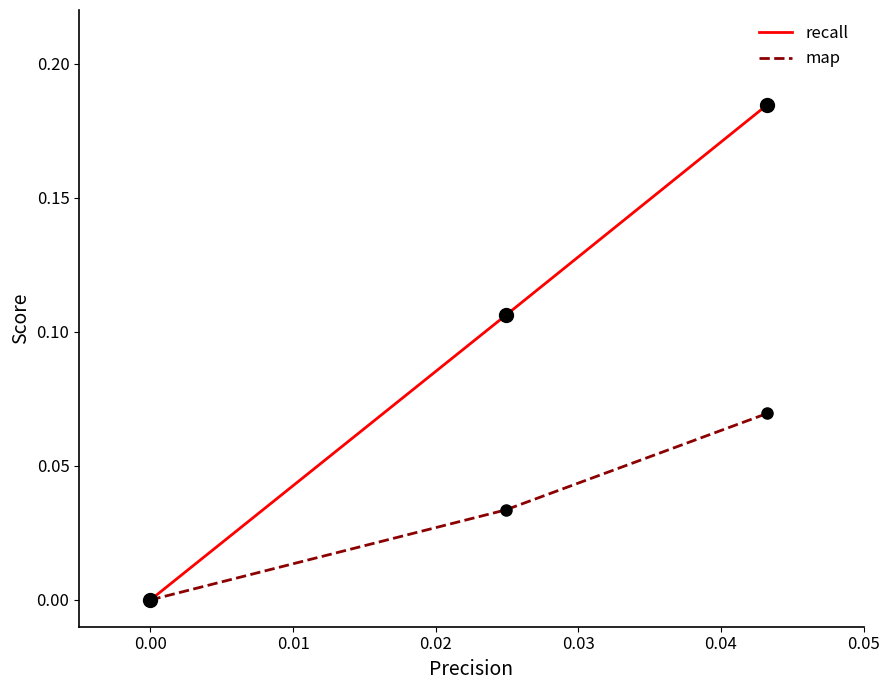

List the series in order of their peak value, highest first.

recall, map